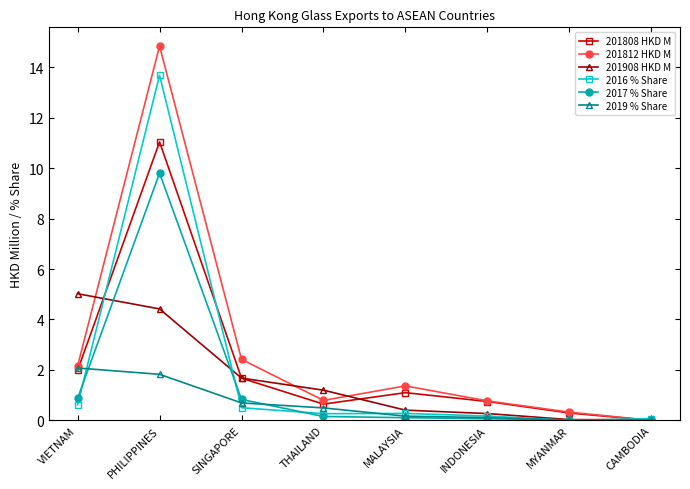

What is the difference between the maximum and minimum values in the 201908 HKD M series?

5.0